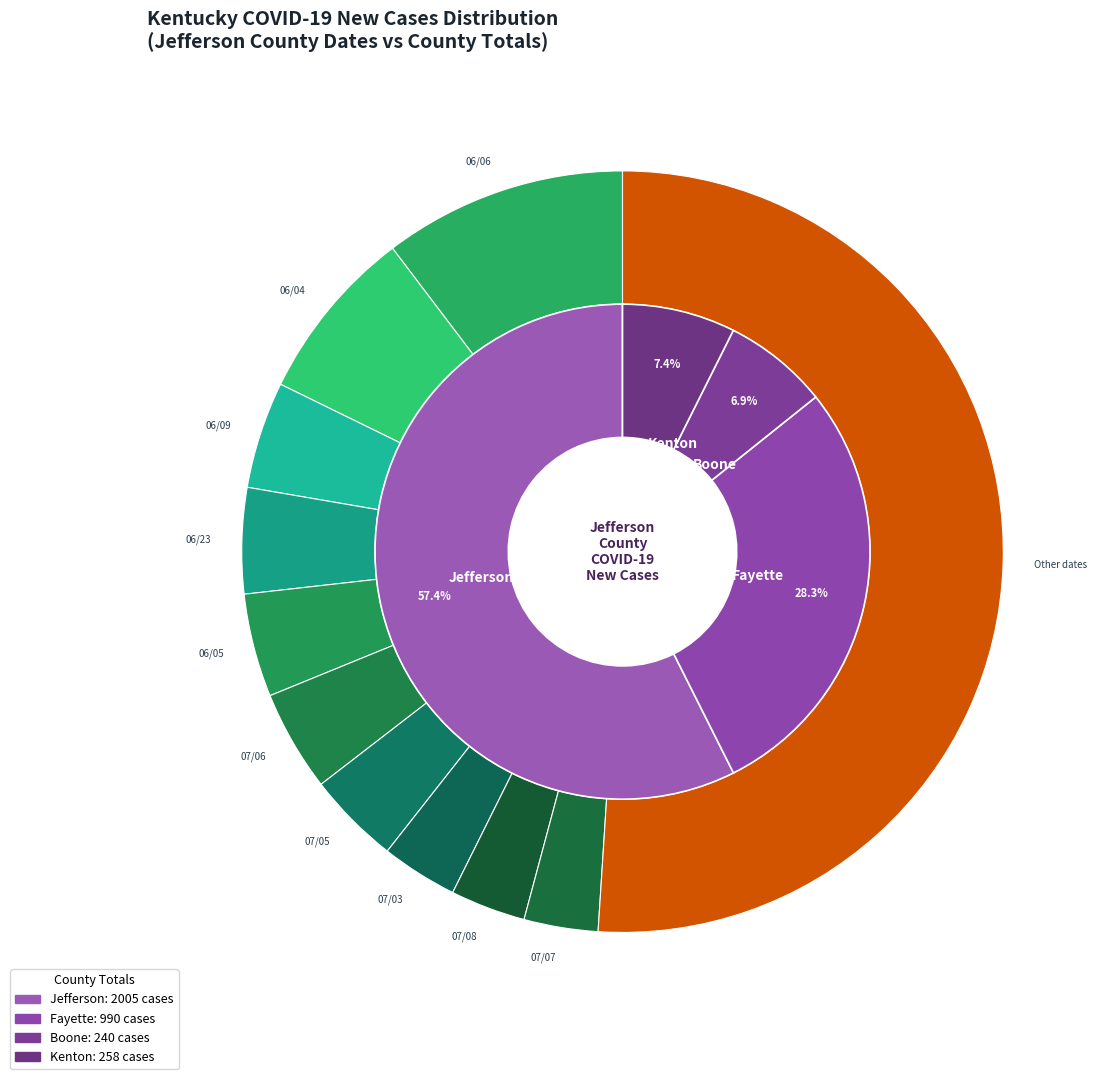

Is 06/16 the majority of the pie?

No